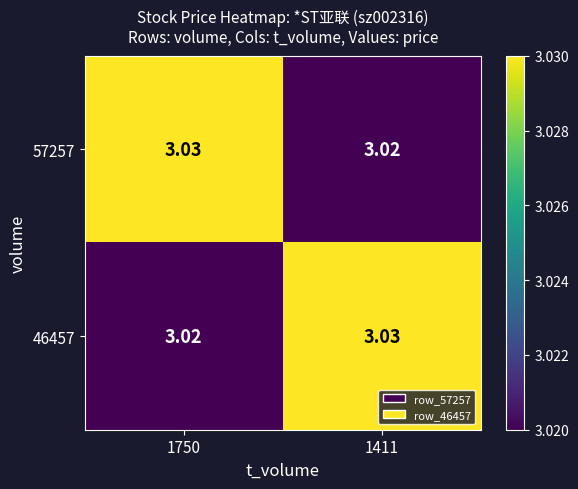

Is the value of 57257 at 1411 greater than the value of 46457 at 1411?

No